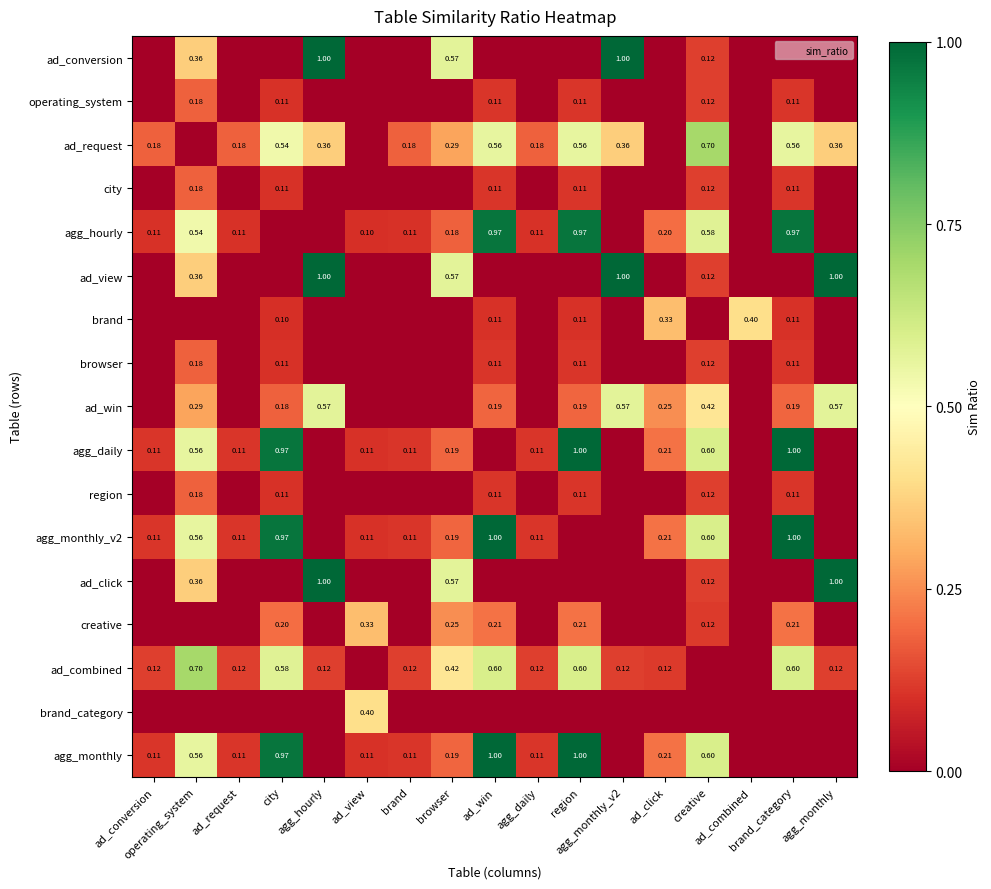

Is the value of agg_daily at agg_monthly greater than the value of brand at brand_category?

No